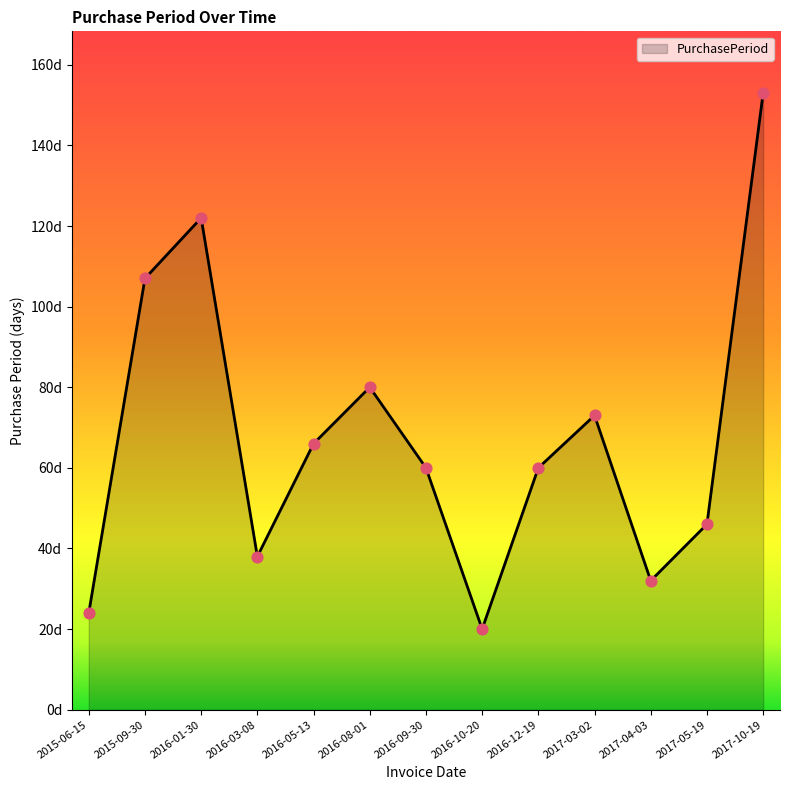

What is the ratio of the value at 2016-10-20 to the value at 2016-05-13?

0.3